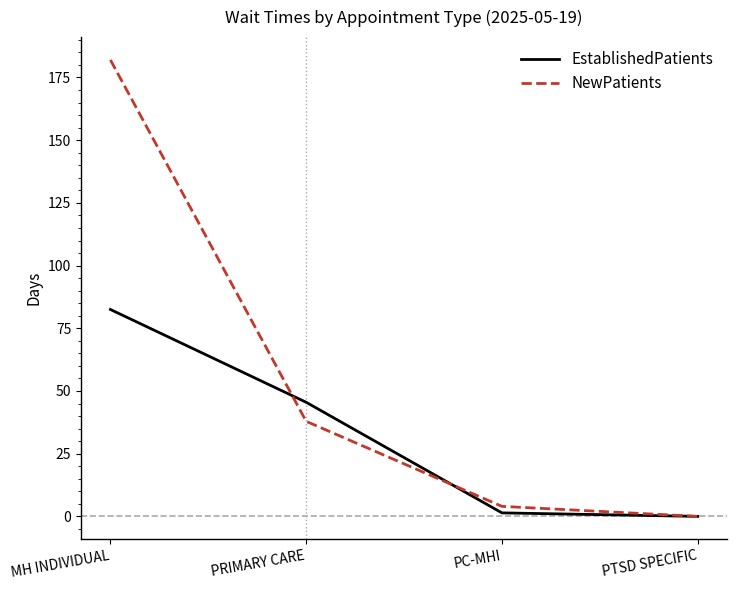

The value of NewPatients at MH INDIVIDUAL is 96.1. True or false?

False